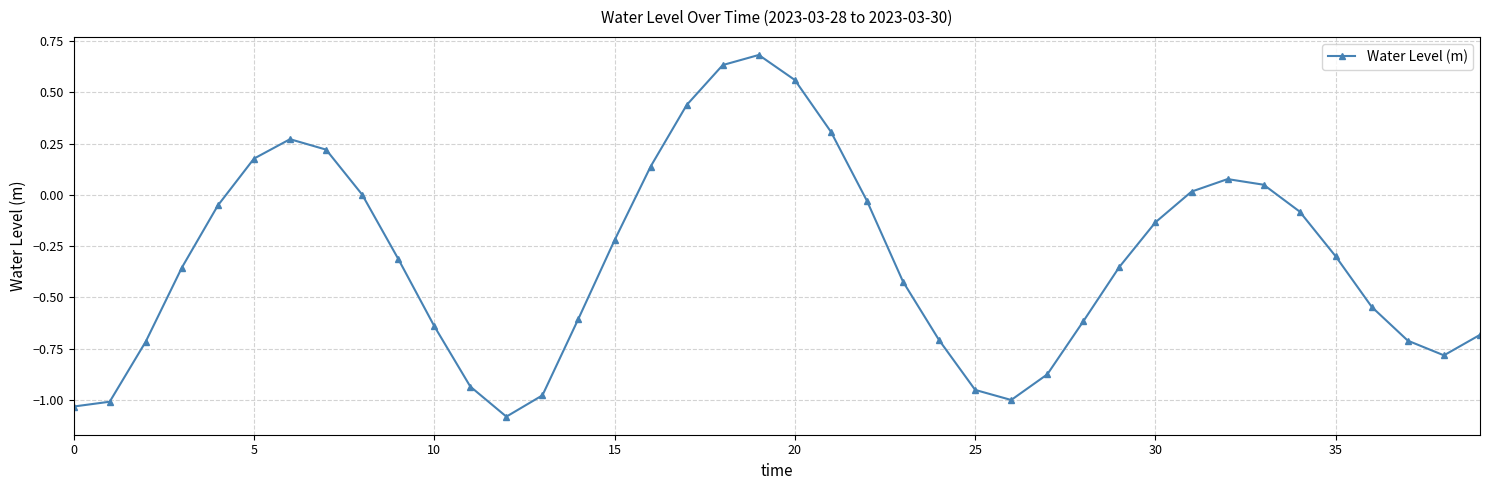

What is the value of the 3rd point from the left?

-0.7